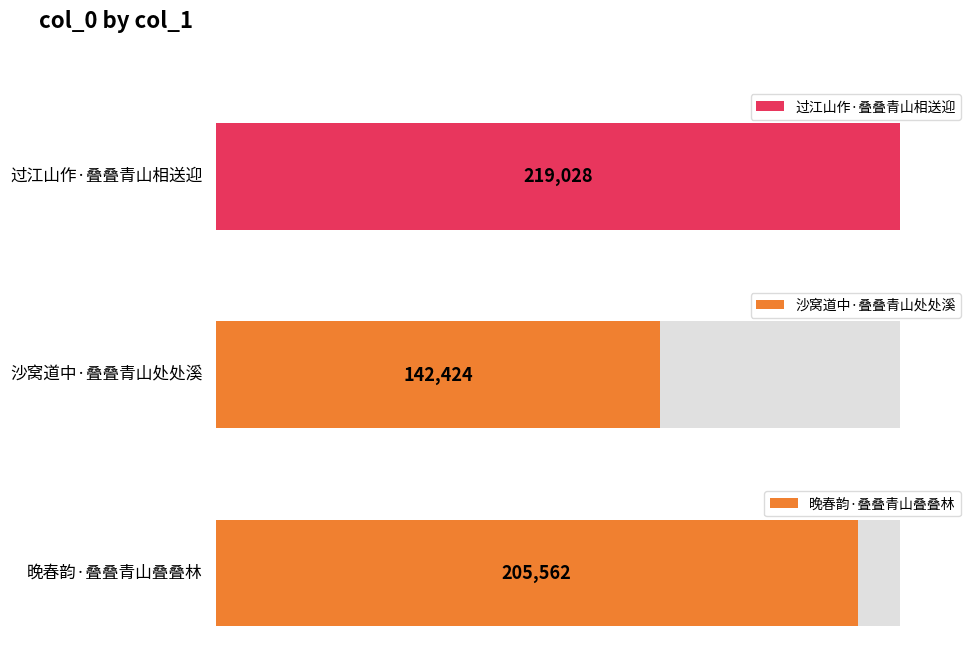

Is it true that the value at 晚春韵·叠叠青山叠叠林 is 205562?

True